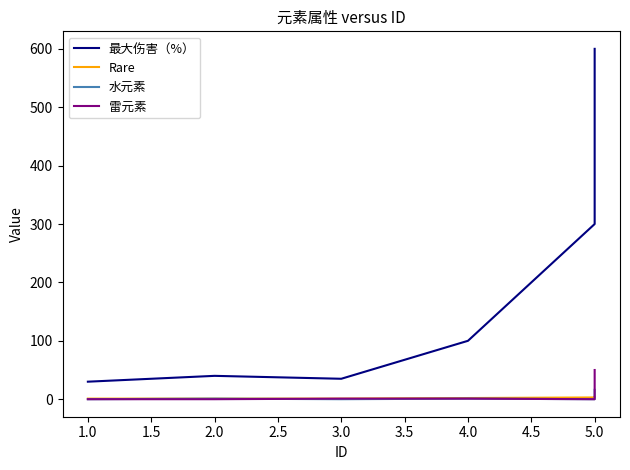

The 雷元素 series shows 1 at 3.0. True or false?

True